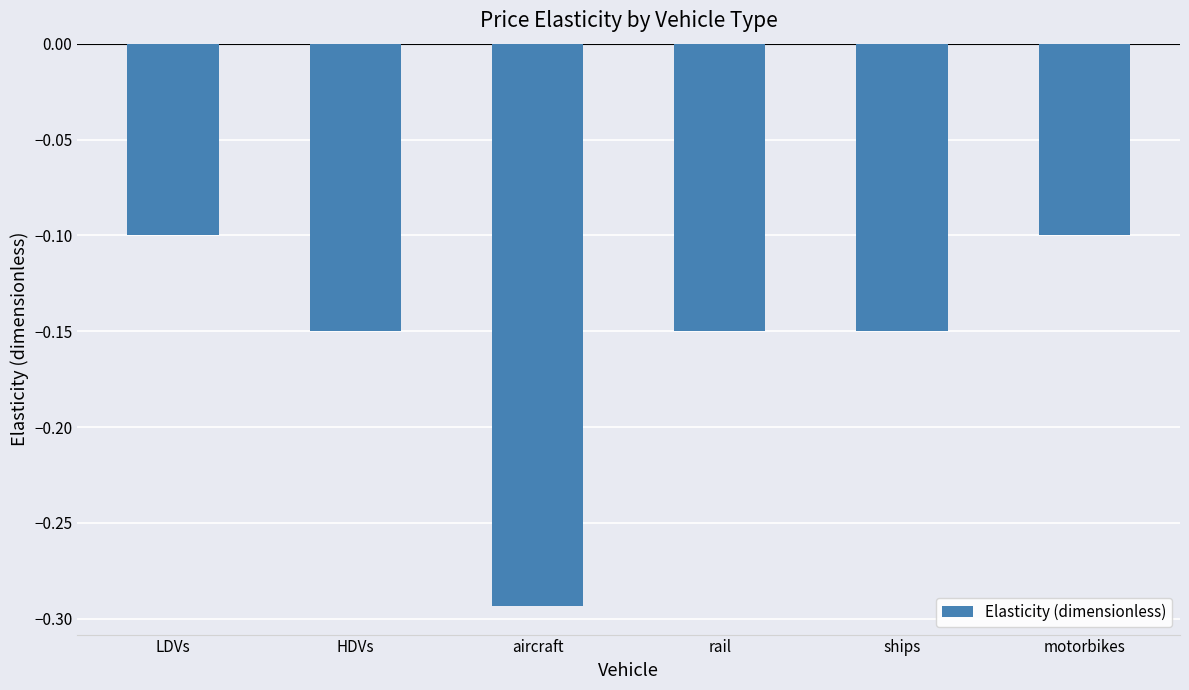

What is the sum of all values?

-0.9